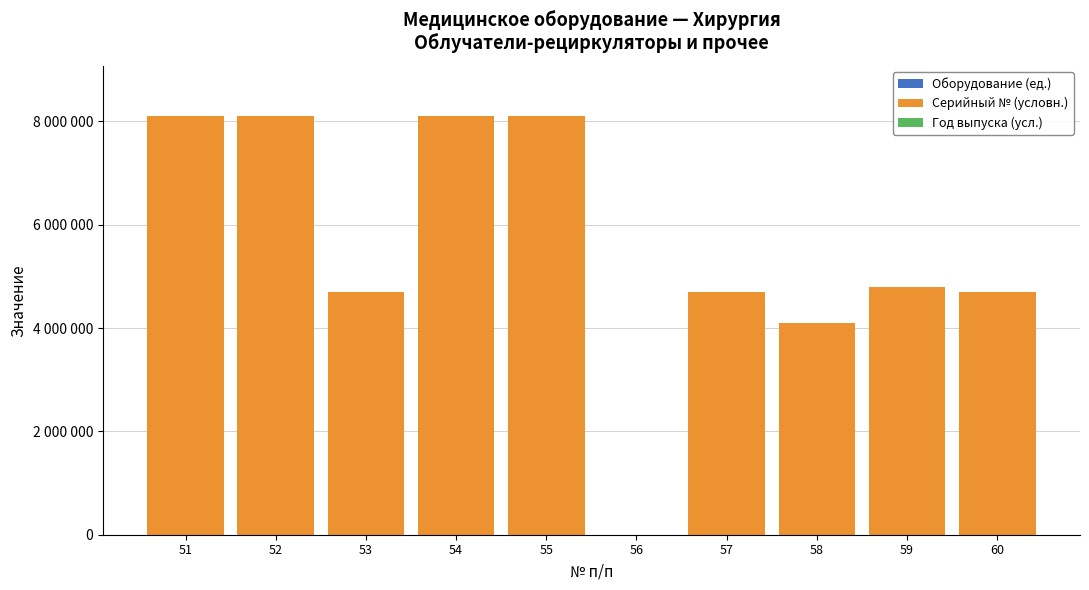

What is the difference between the second highest and second lowest values in the Оборудование (ед.) series?

7